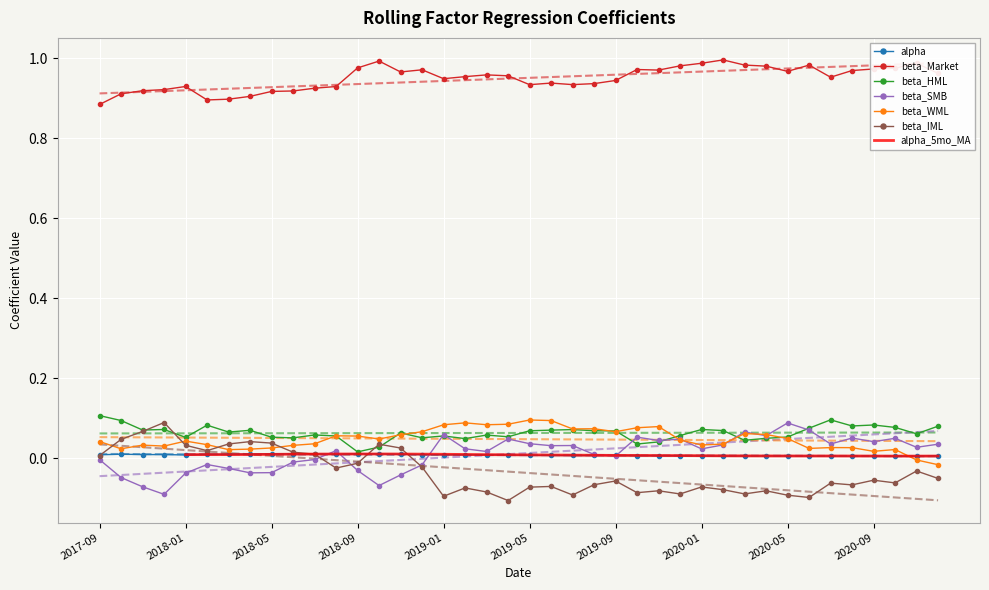

True or false: beta_Market and beta_IML cross at least once.

False